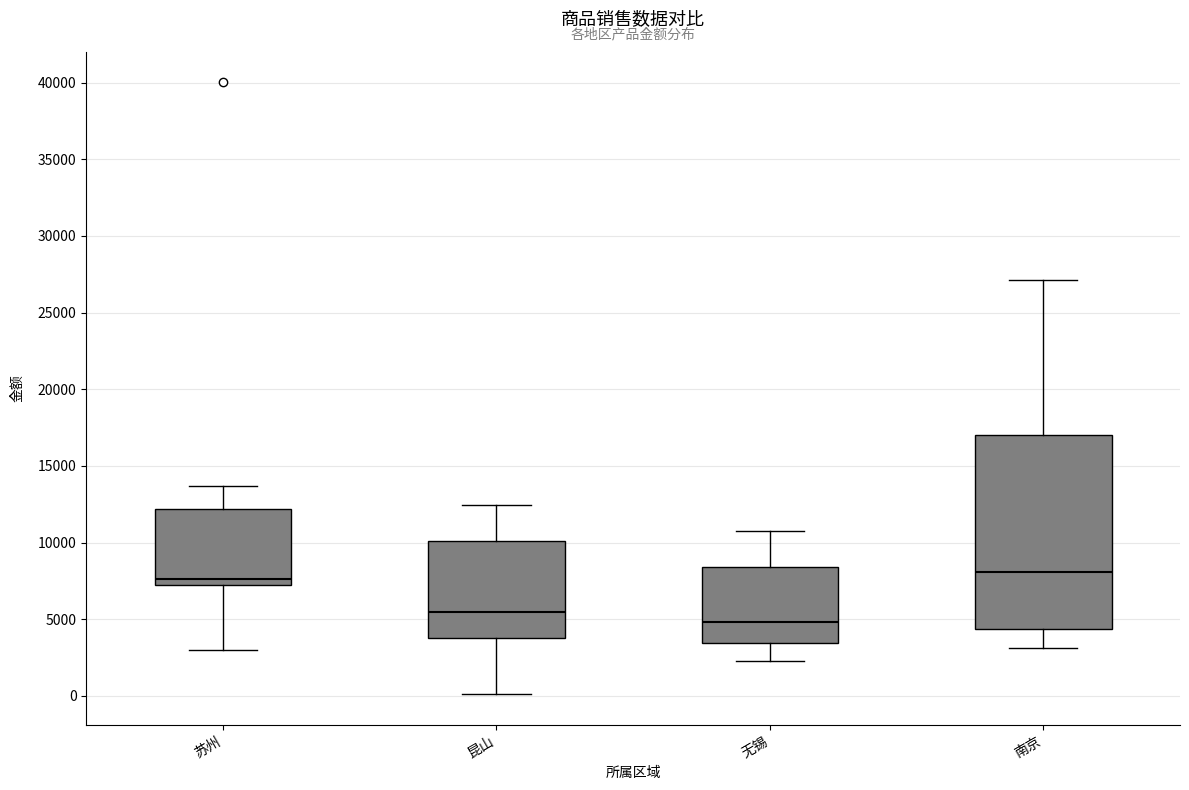

Comparing the boxes themselves (not the whiskers), which one is the tallest?

南京